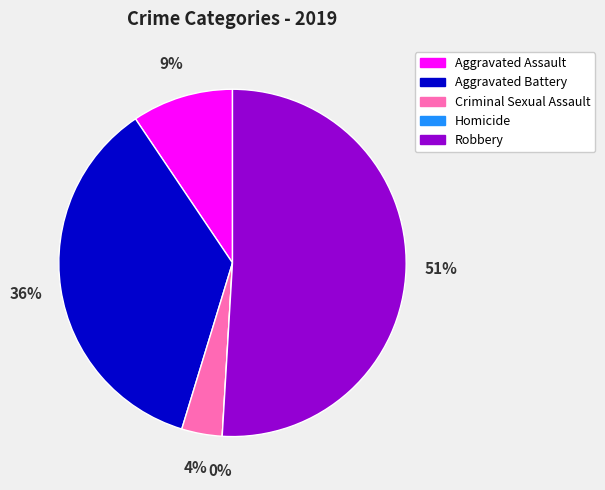

What portion of the pie excludes Homicide?

100.0%